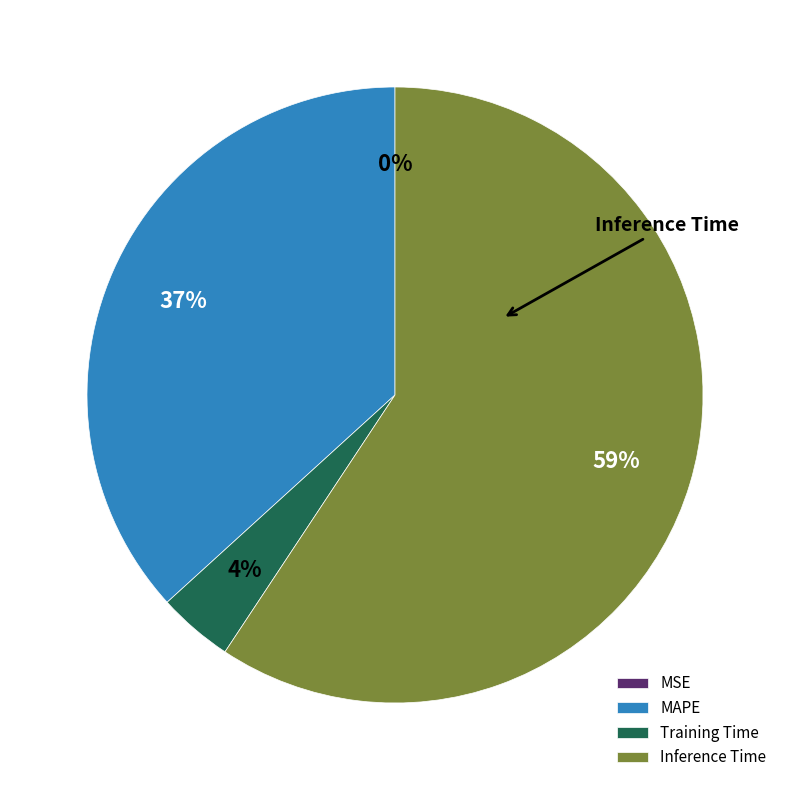

To the nearest percent, what percentage of the pie is Training Time?

4%